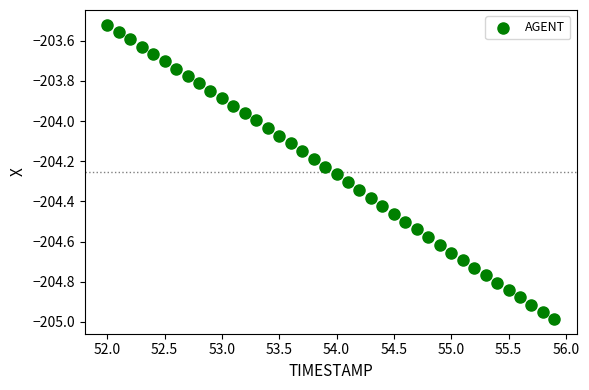

What is the range of X values (max minus min)?

3.9